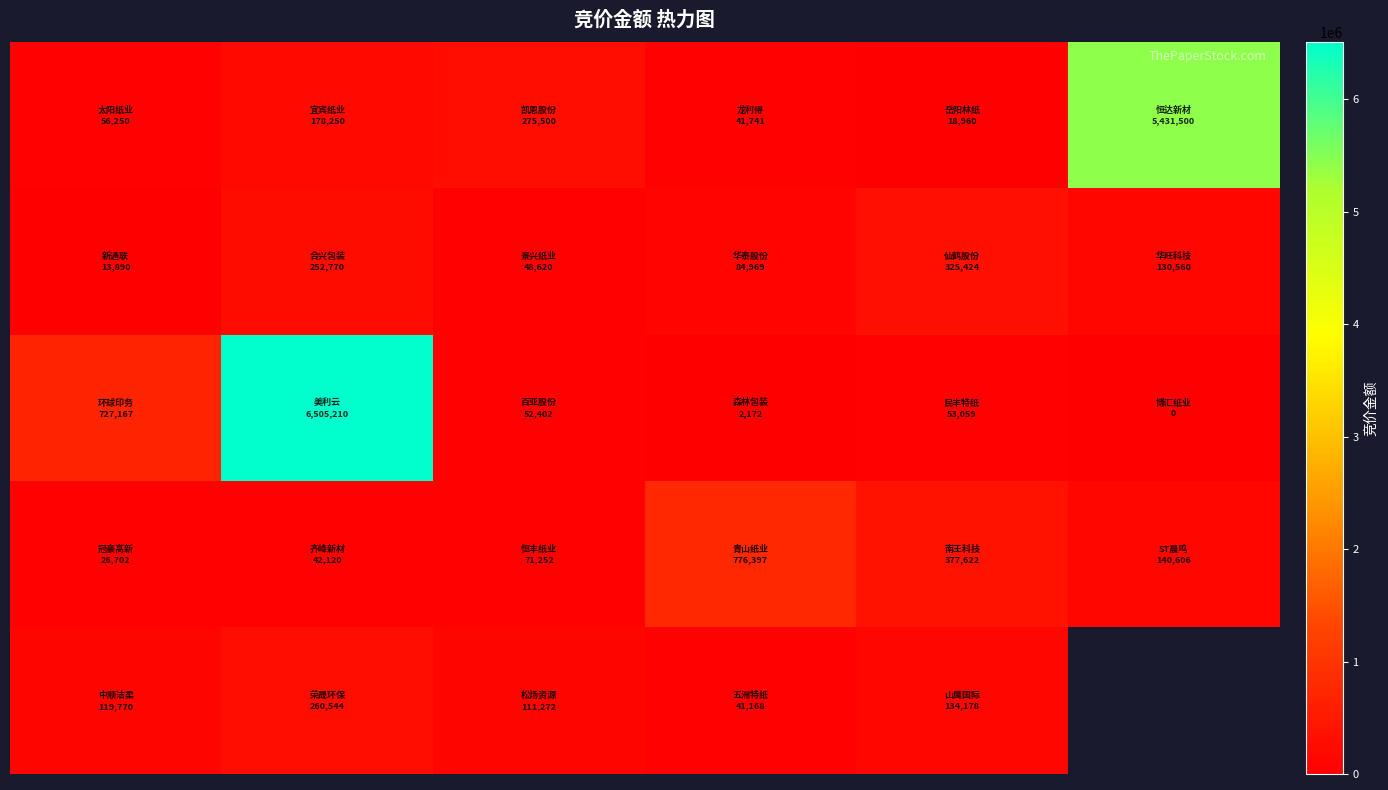

What is the maximum value shown in the chart?

6505210.0